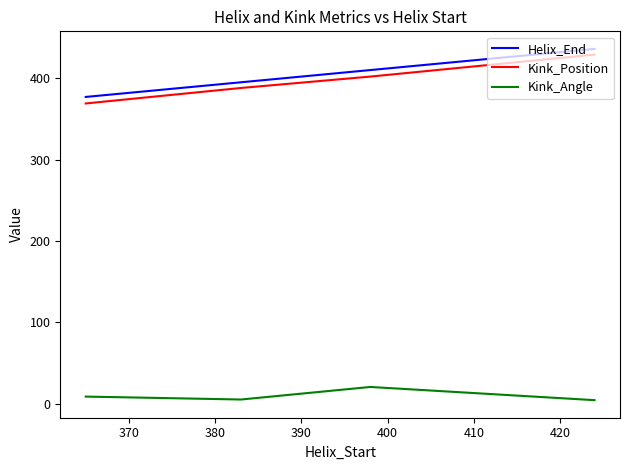

What is the greatest value displayed?

436.0